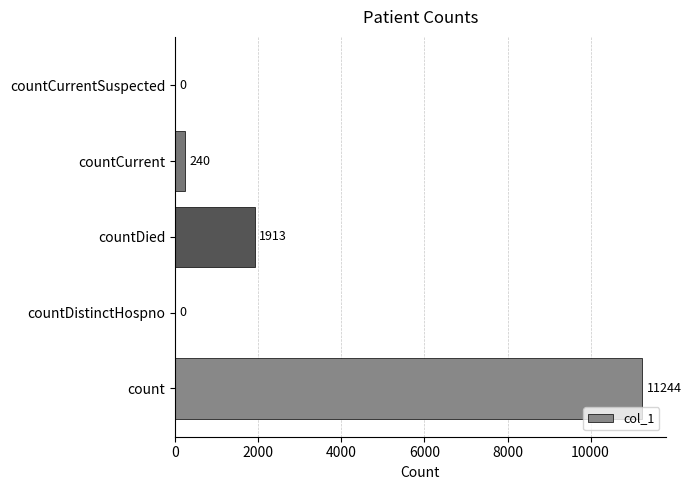

What is the maximum value shown in the chart?

11244